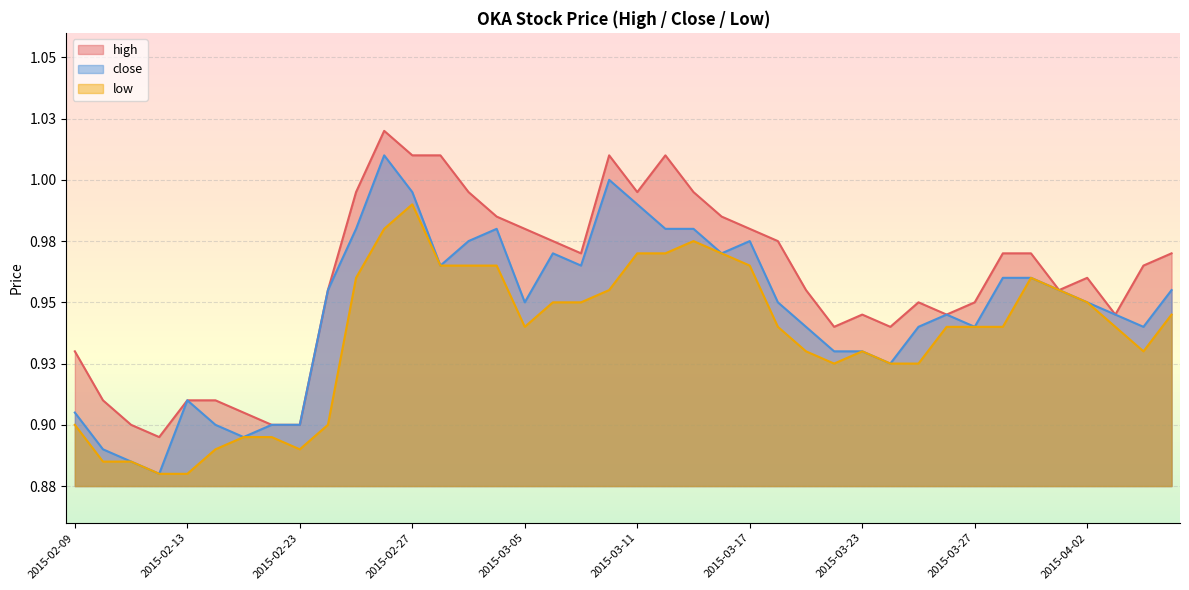

What are all the series names shown in the legend?

high, close, low